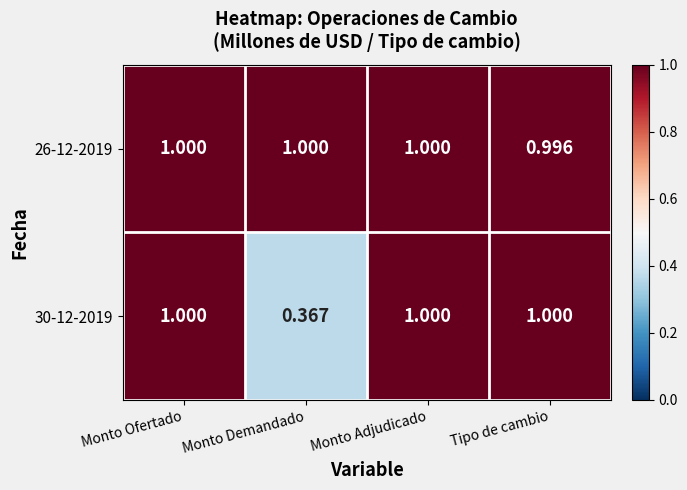

At which label is 30-12-2019 closest to 0?

Monto Demandado